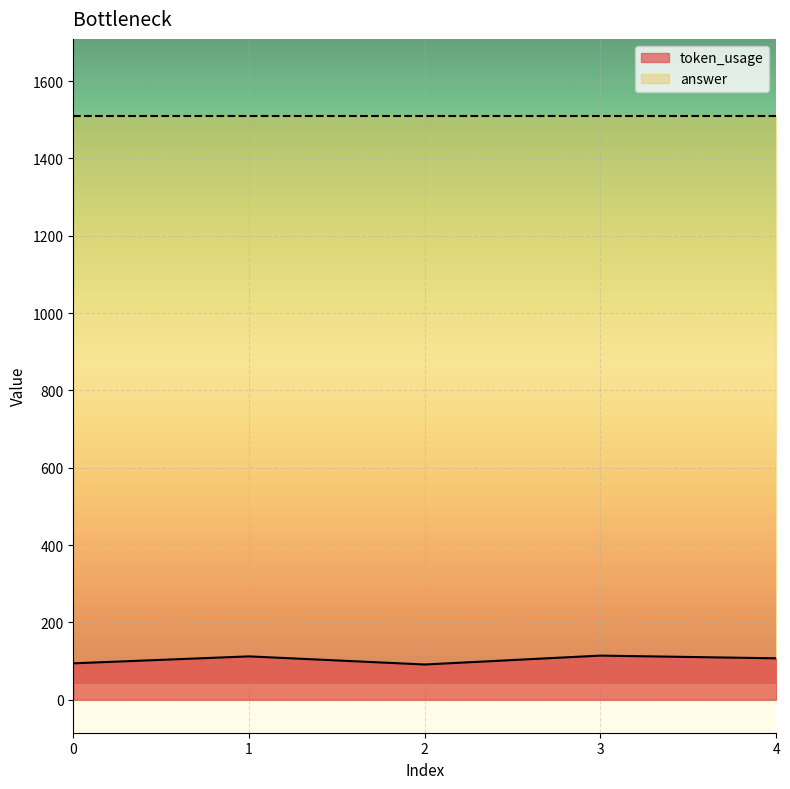

How many lines are shown in the chart?

2